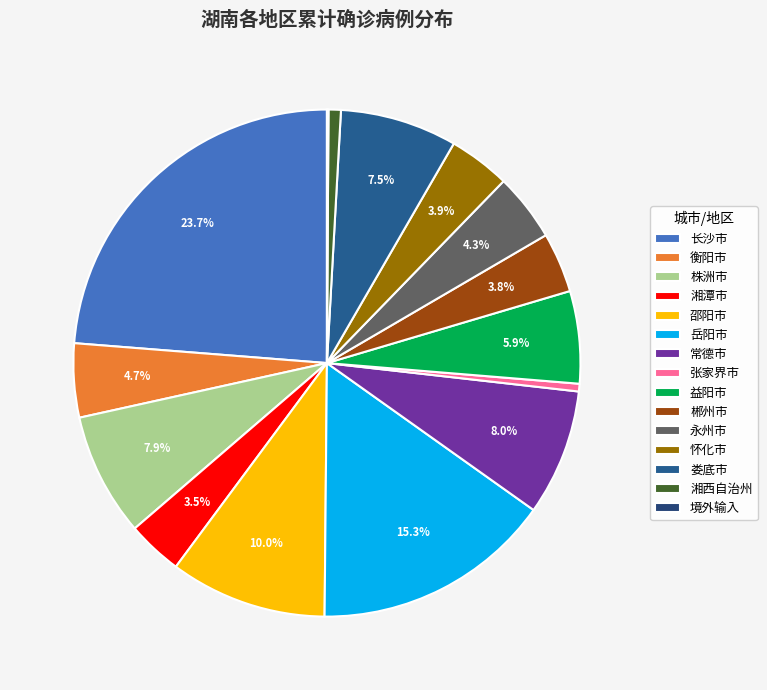

How many segments does this pie chart have?

15